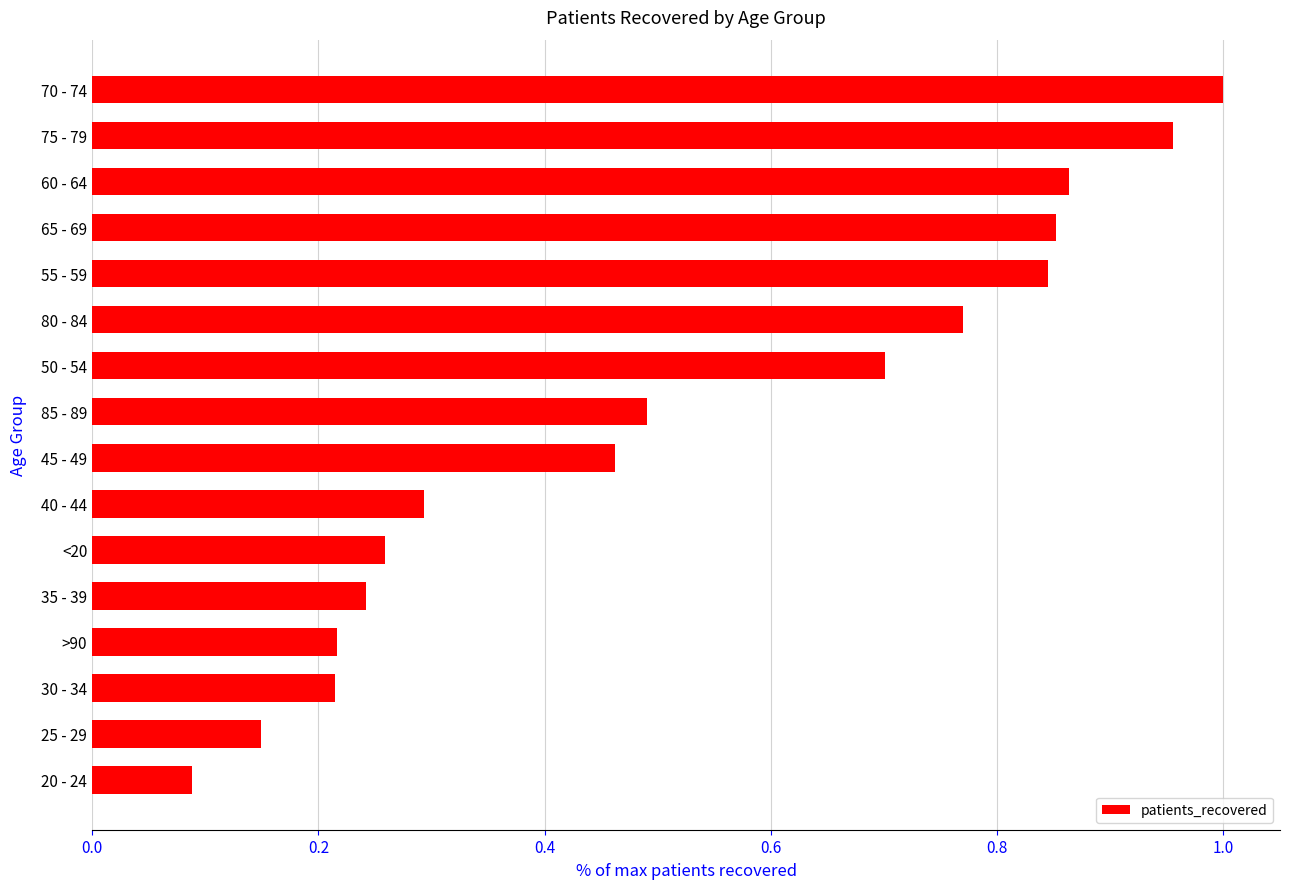

What is the change in value from 60 - 64 to 20 - 24?

-0.8